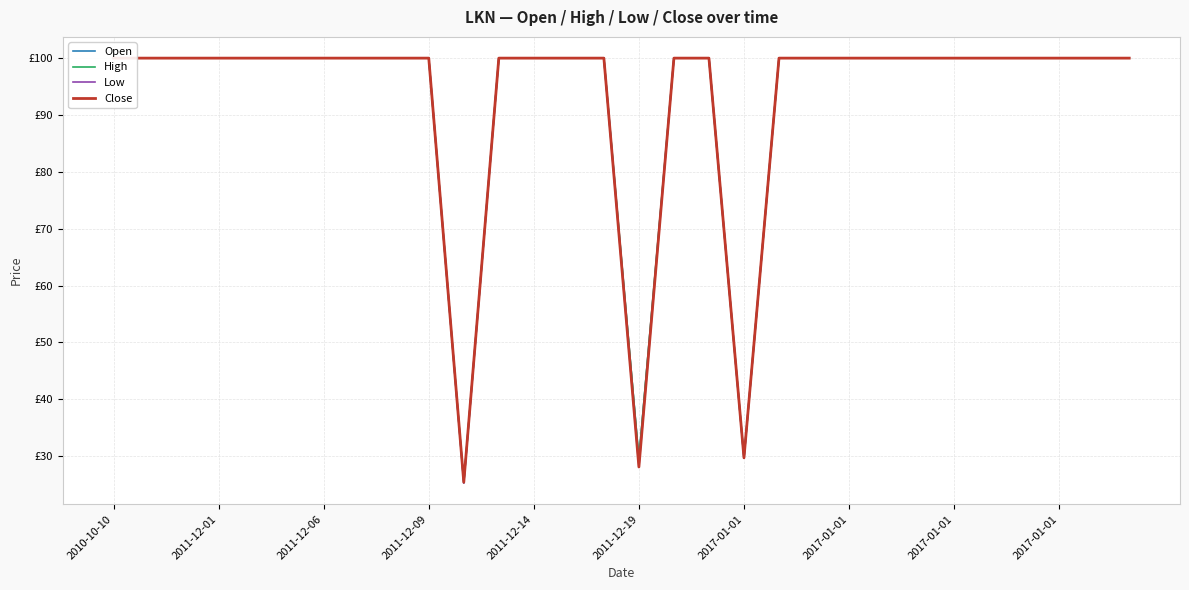

What is the greatest value displayed?

100.0